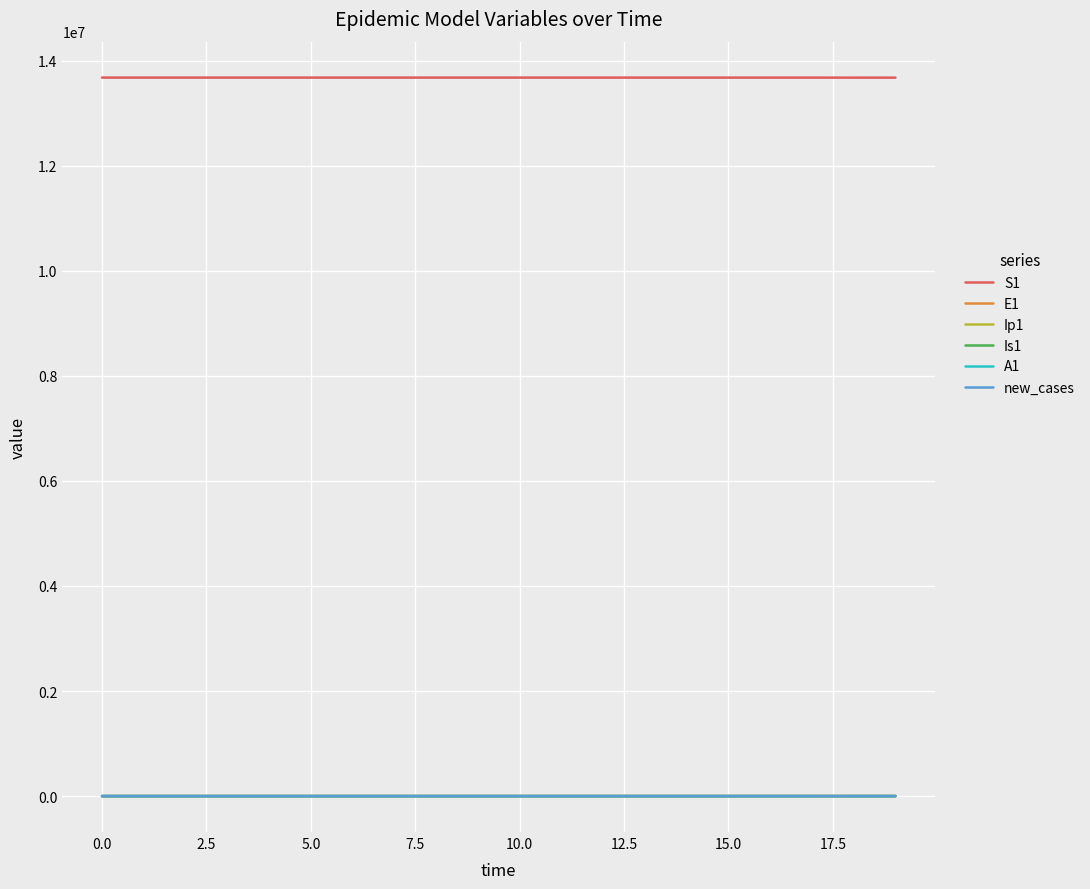

True or false: new_cases and S1 intersect in this chart.

False